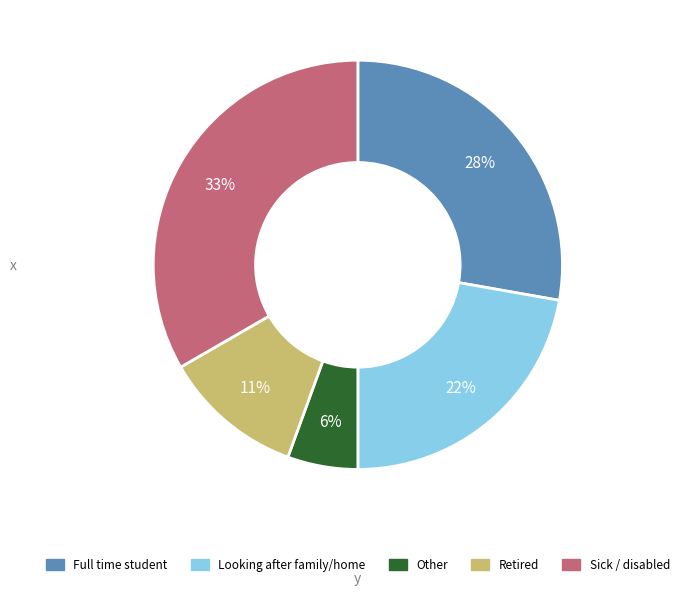

Does any single category account for the majority?

No